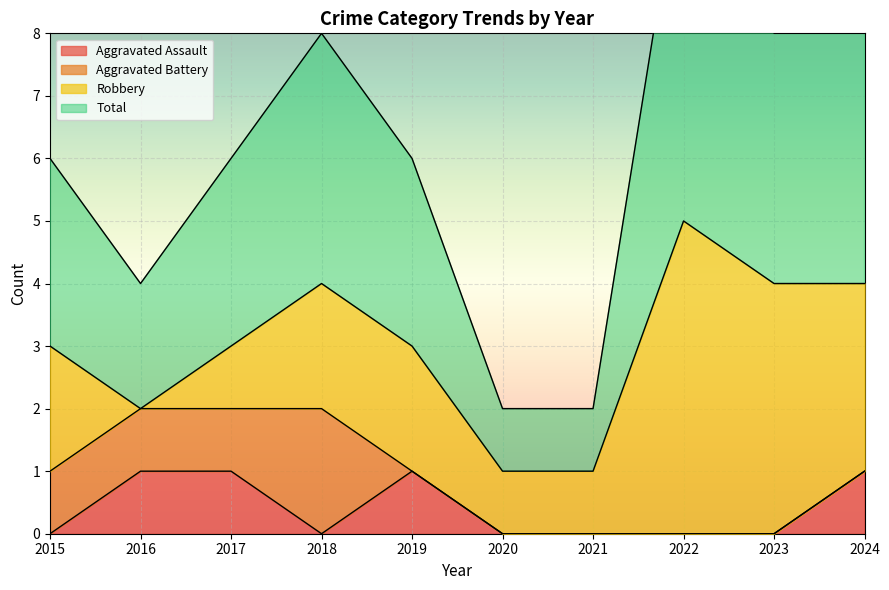

Is it true that Total equals 2 at 2021?

True